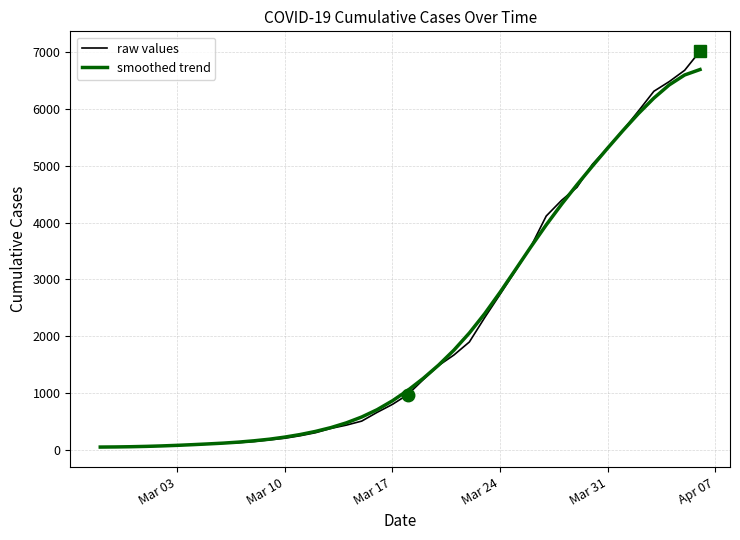

Does the chart have visible grid lines?

Yes